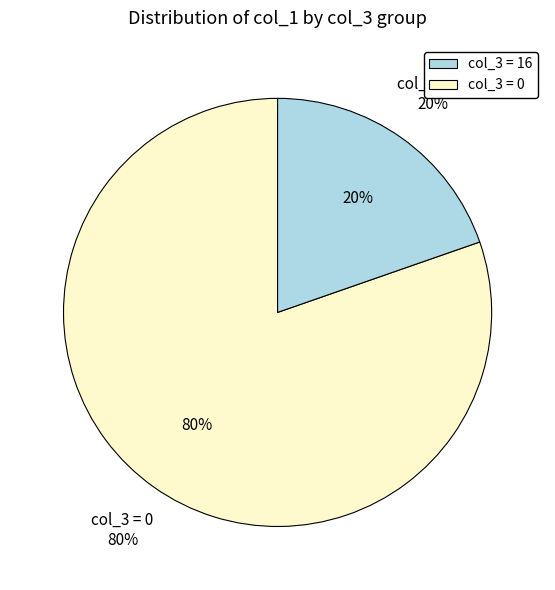

What is the ratio of the value at 16 to the value at 0?

0.3